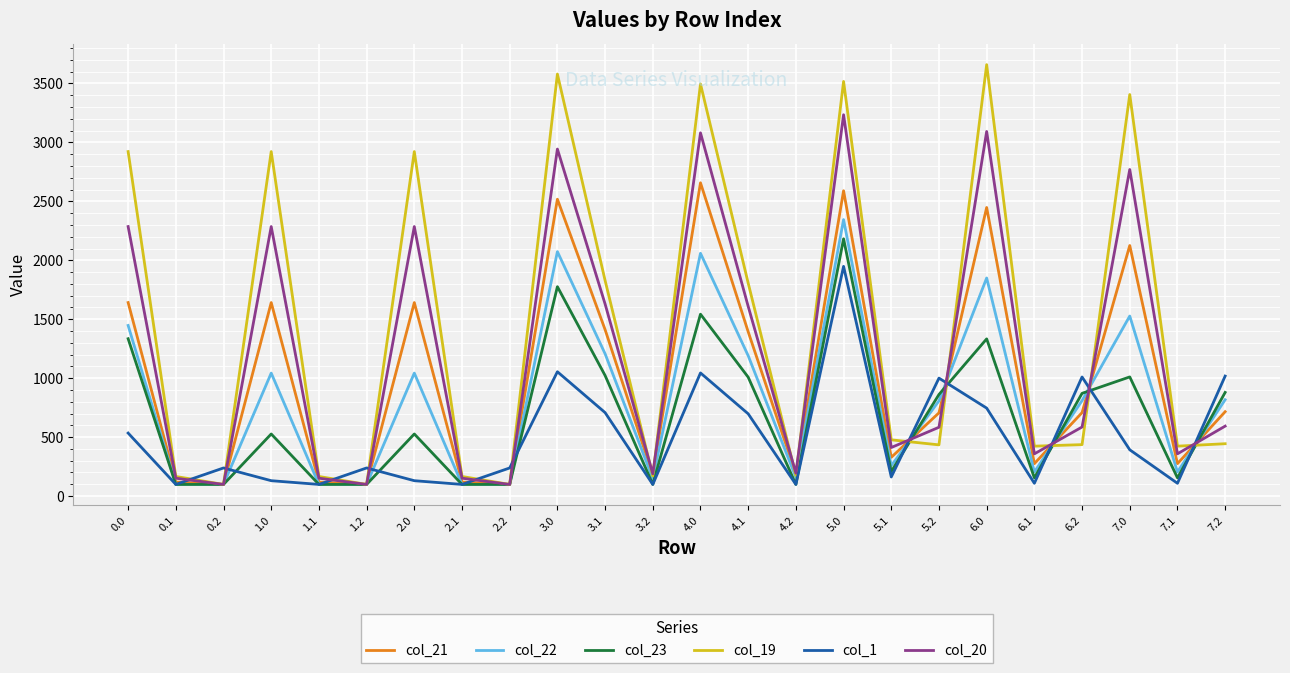

In col_20, how many points are higher than both neighbors (excluding endpoints)?

7